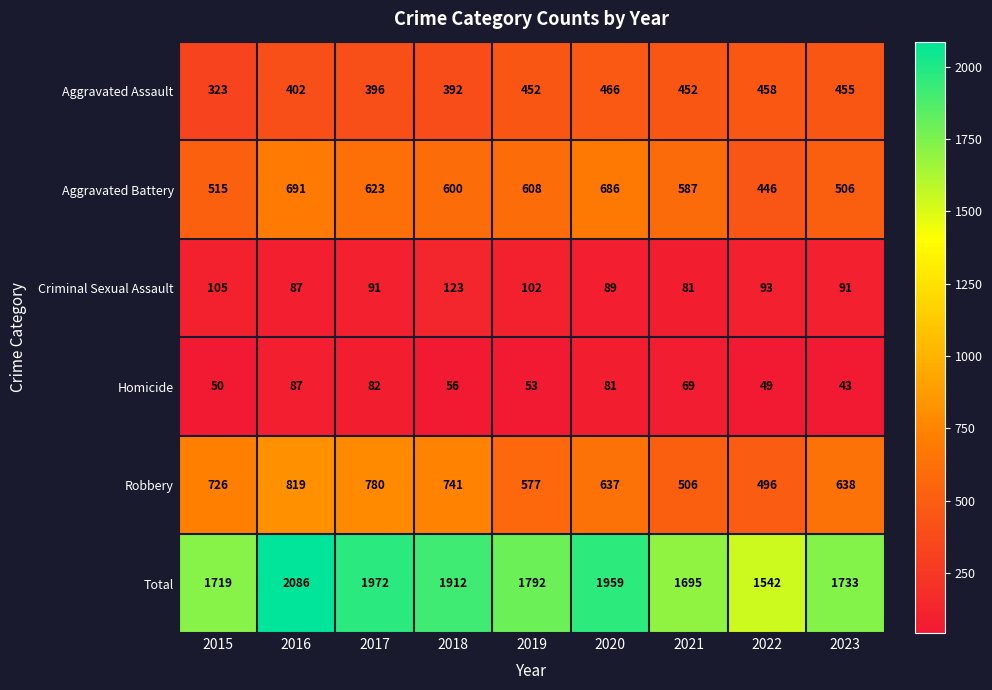

Rank the series by their maximum value, from lowest to highest.

Homicide, Criminal Sexual Assault, Aggravated Assault, Aggravated Battery, Robbery, Total